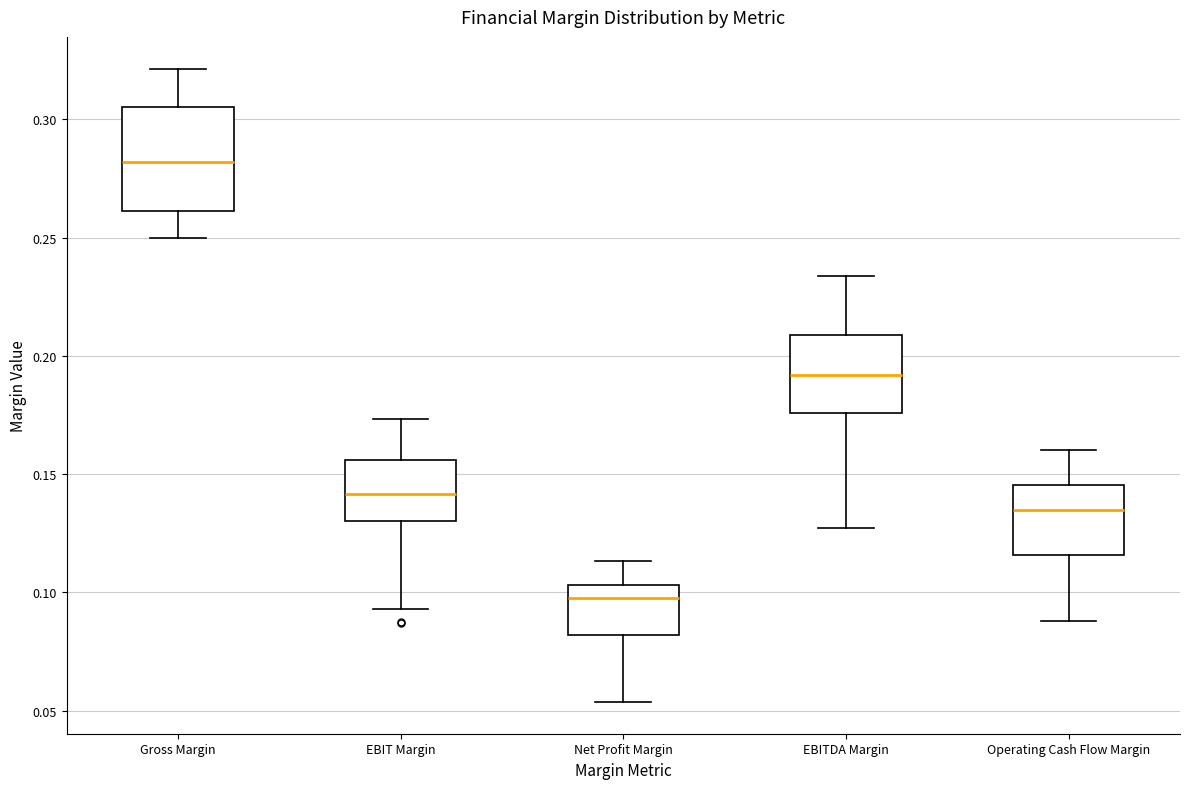

Reading left to right, transcribe this box plot: for each box, give where its median line is, the range the box spans, and where its two whiskers end, as read against the y-axis. The values are not printed on the chart, so give them approximately, as read against the axis.

Gross Margin: median 0.280, box 0.260 to 0.305, whiskers 0.250 to 0.320
EBIT Margin: median 0.140, box 0.130 to 0.155, whiskers 0.095 to 0.175
Net Profit Margin: median 0.100, box 0.080 to 0.105, whiskers 0.055 to 0.115
EBITDA Margin: median 0.190, box 0.175 to 0.210, whiskers 0.125 to 0.235
Operating Cash Flow Margin: median 0.135, box 0.115 to 0.145, whiskers 0.090 to 0.160